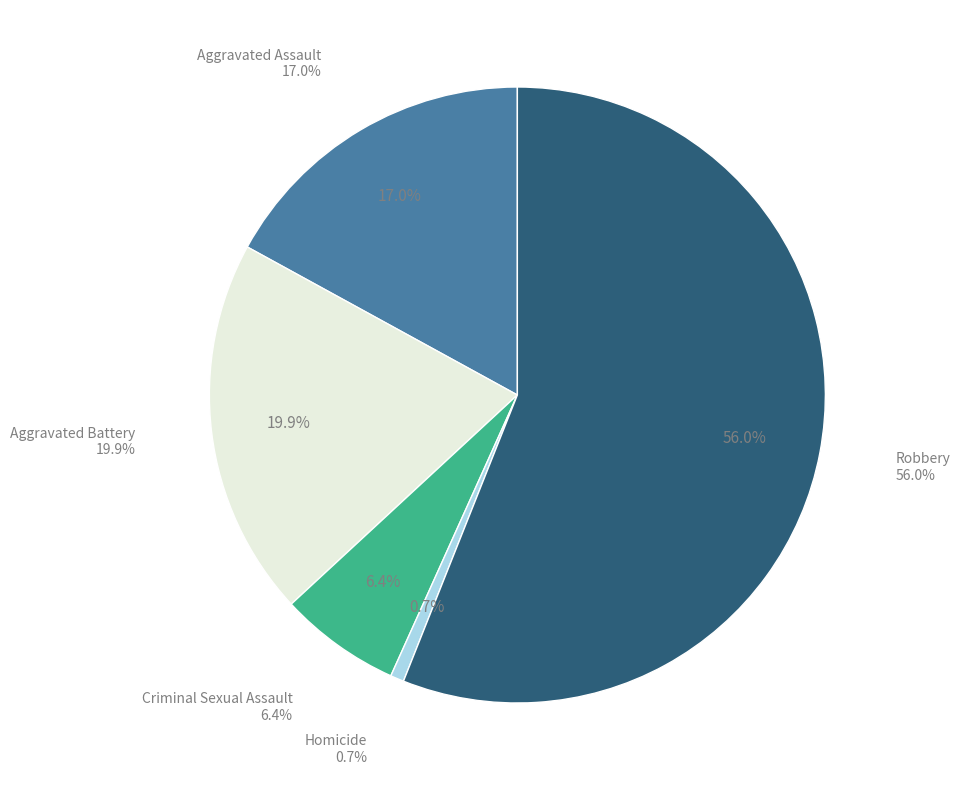

The Homicide slice represents 1% of the pie. True or false?

True